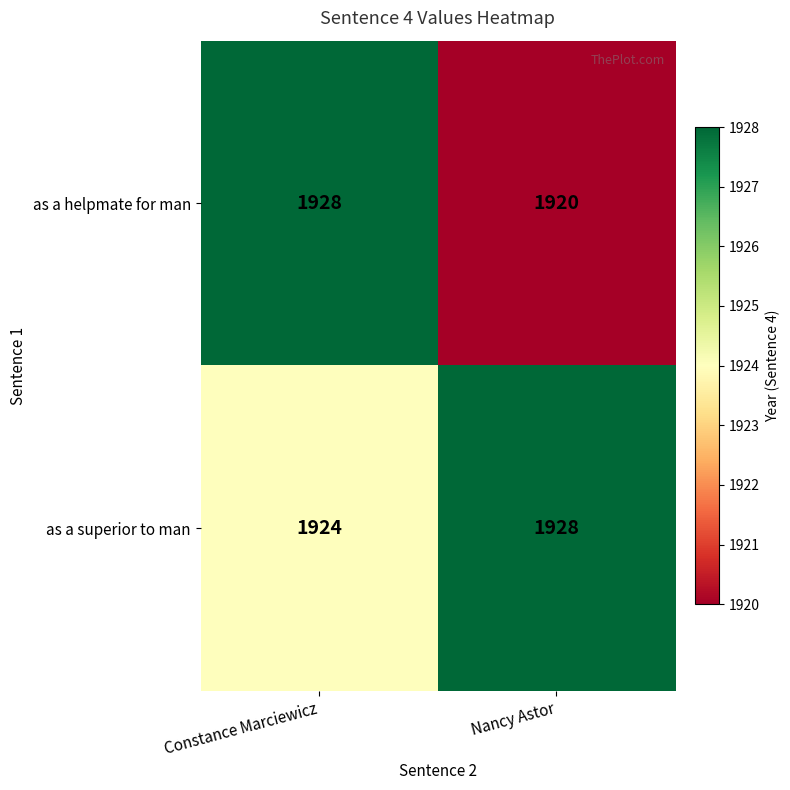

What is the total value across all series at Constance Marciewicz?

3852